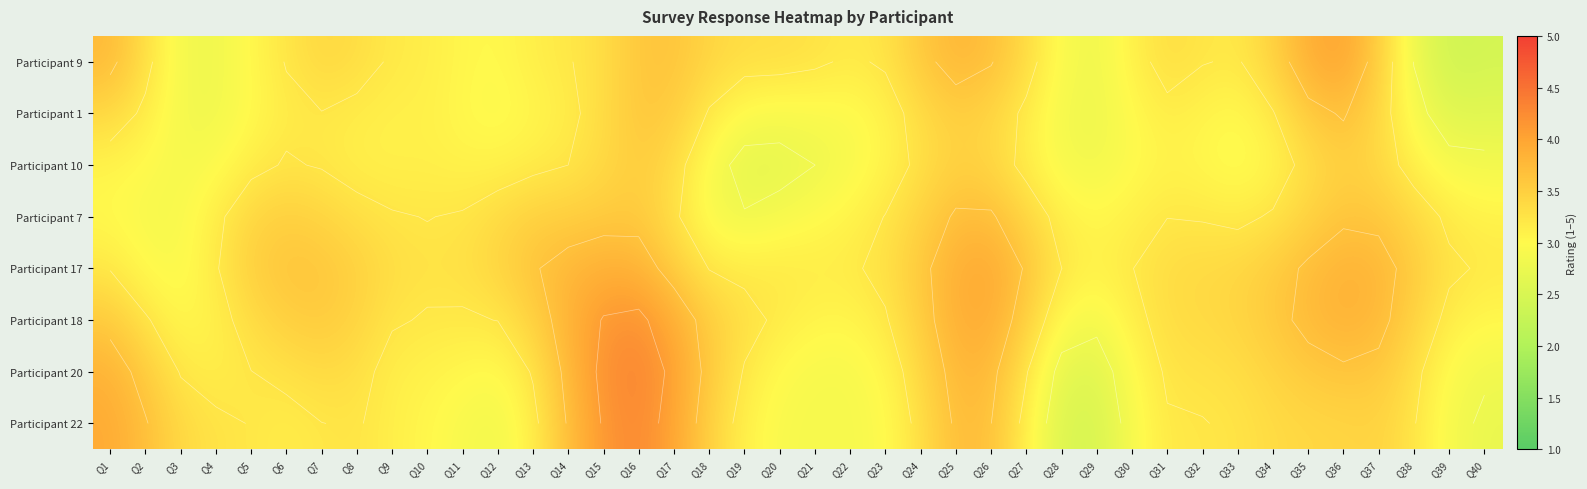

What is the minimum value for Participant 22?

2.5